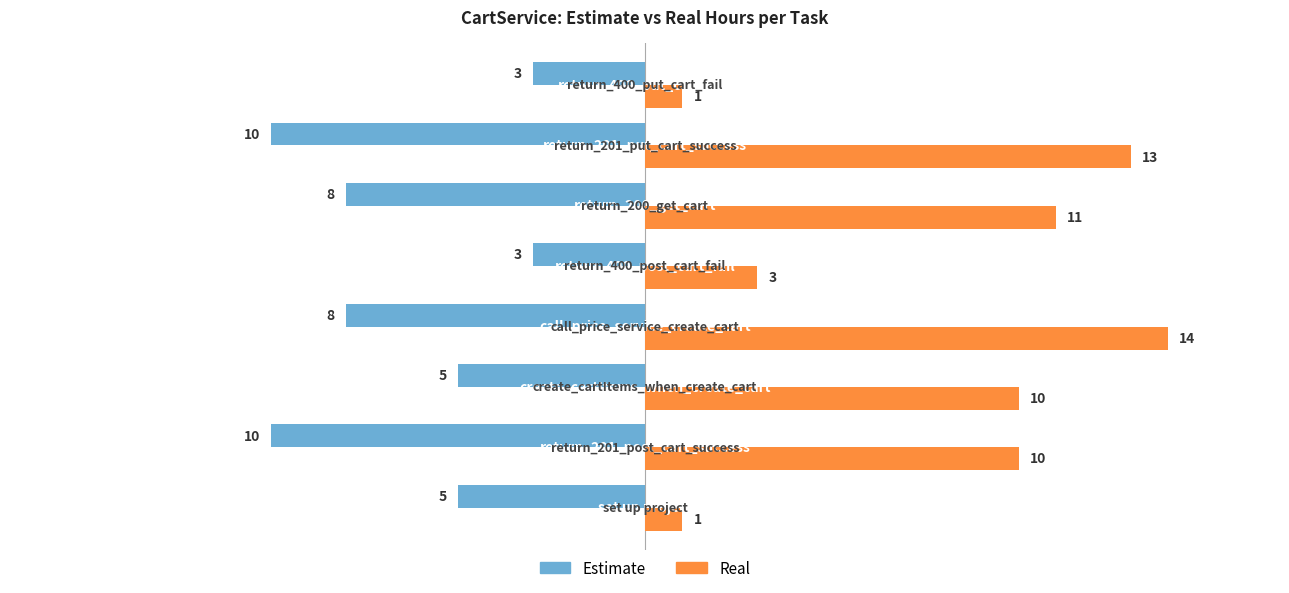

How many Estimate values are between -8 and -3?

6